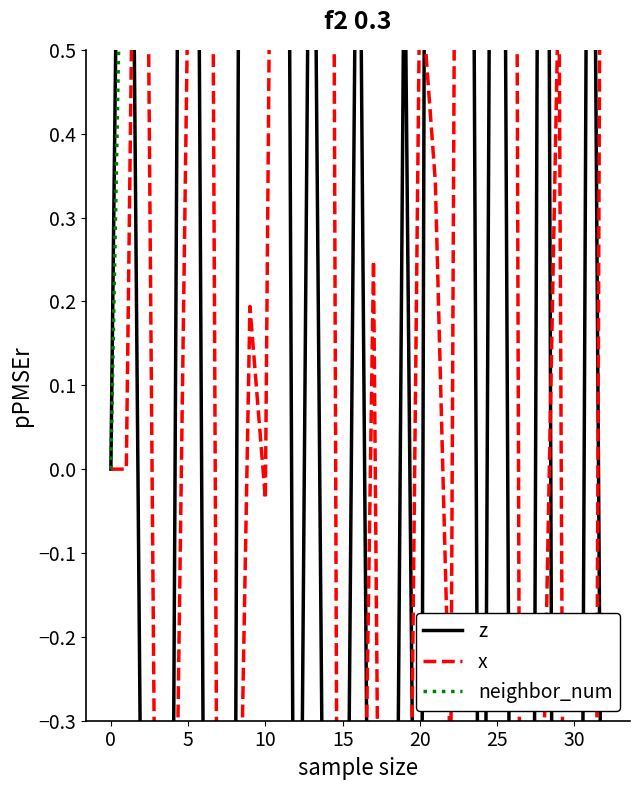

How many positive values does the z series have?

14